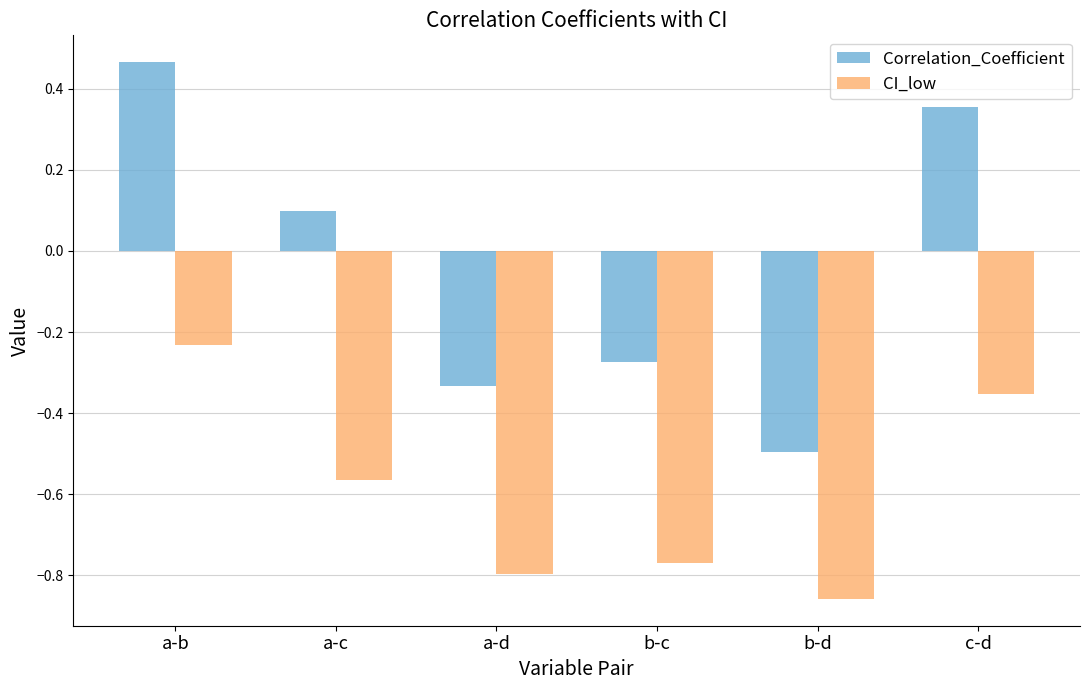

What is the minimum value for Correlation_Coefficient?

-0.5